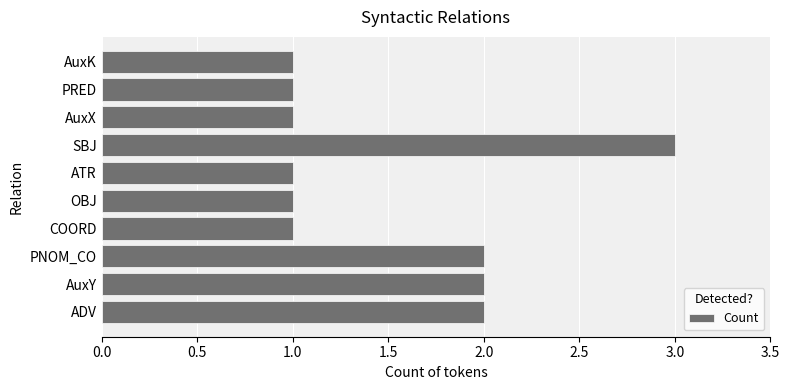

What is the difference between the maximum and minimum values?

2